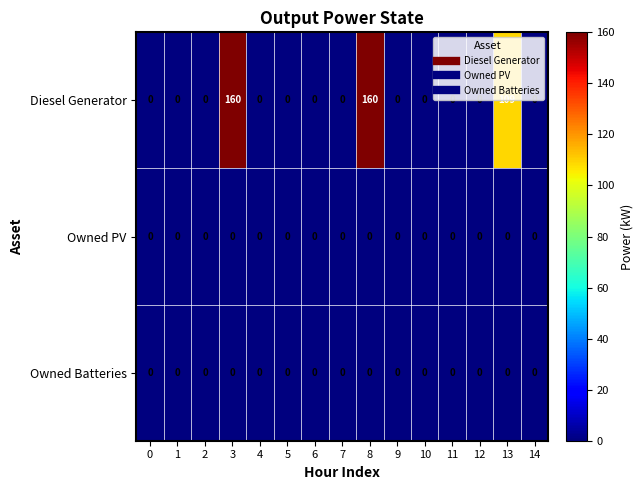

What is the total value across all series at 13?

109